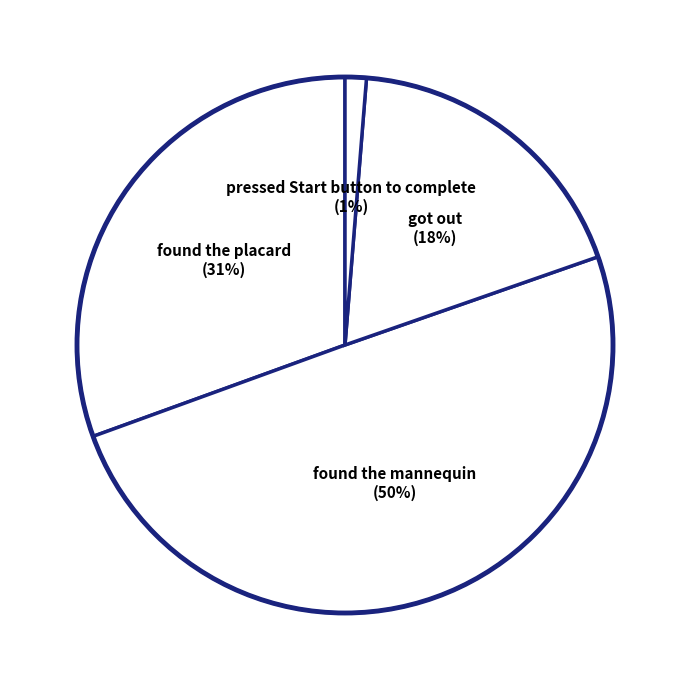

Count the number of slices in the pie.

4